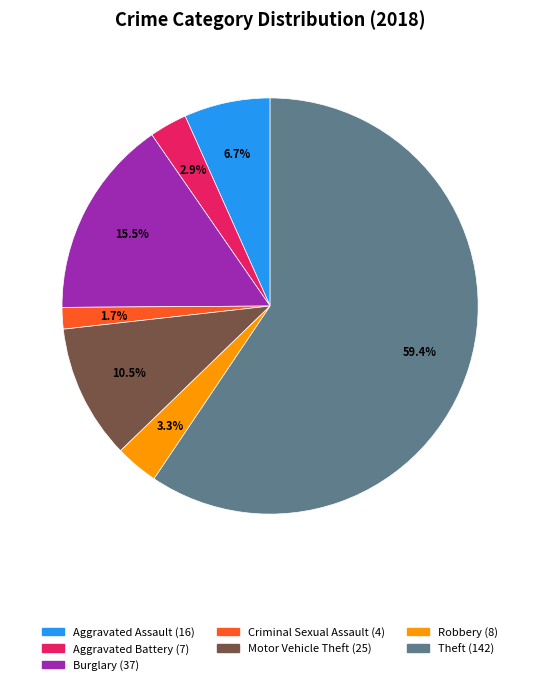

Is there a majority slice in this chart?

Yes